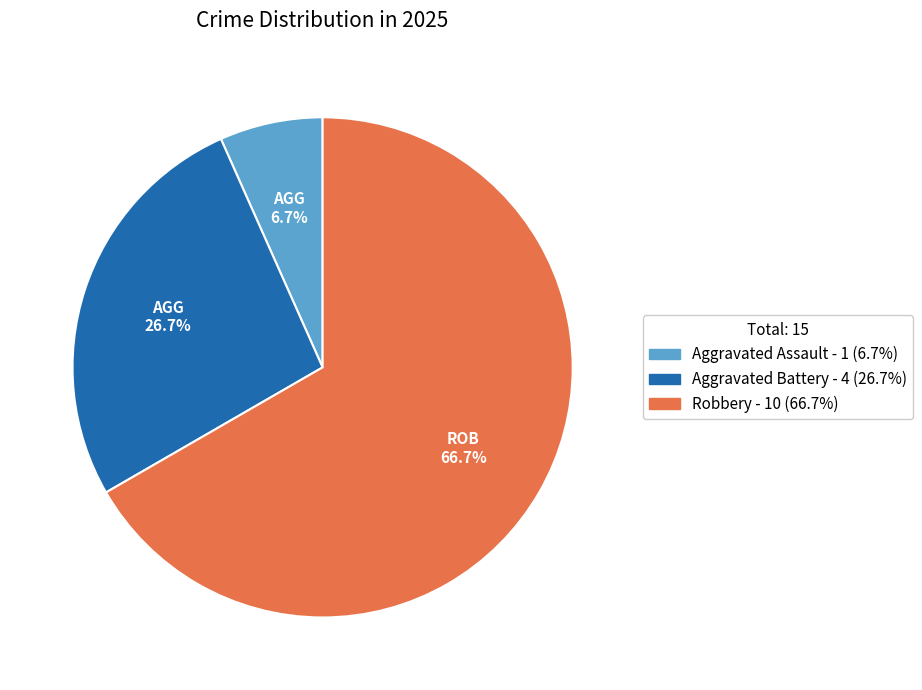

Does any single category account for the majority?

Yes